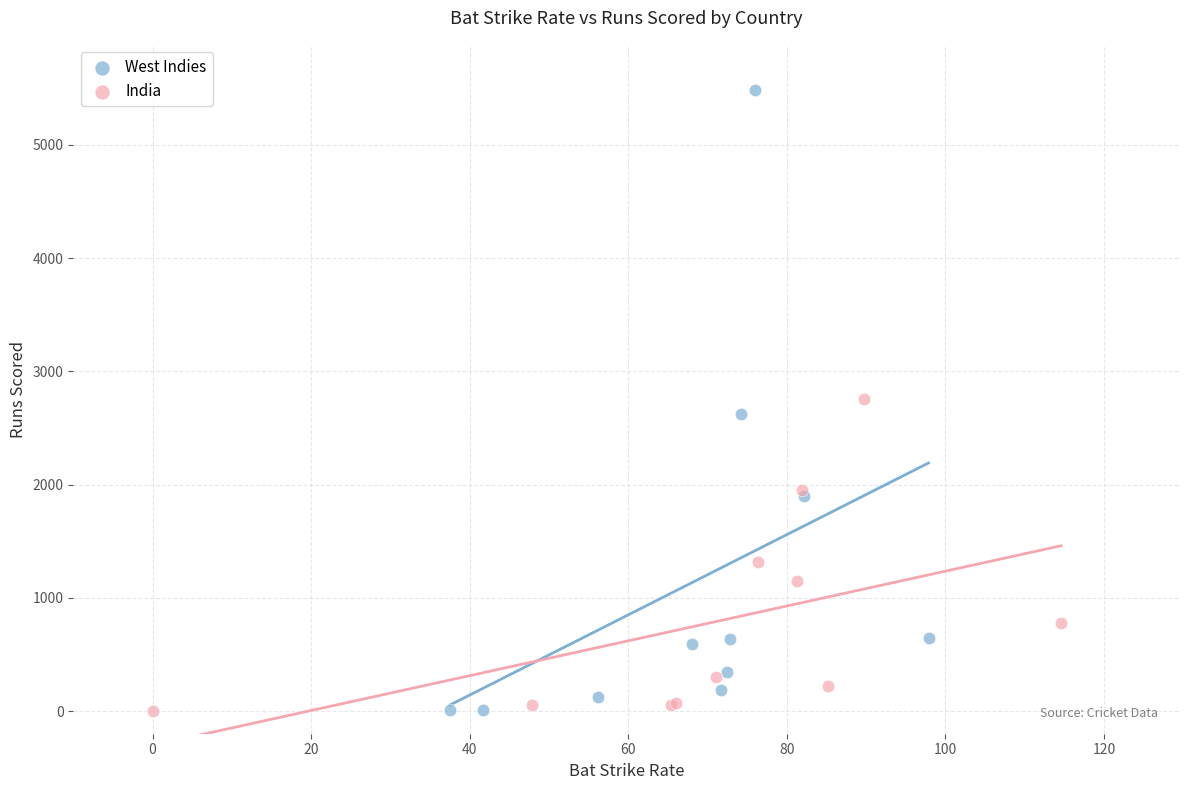

Which series has the largest Y range (max minus min)?

West Indies